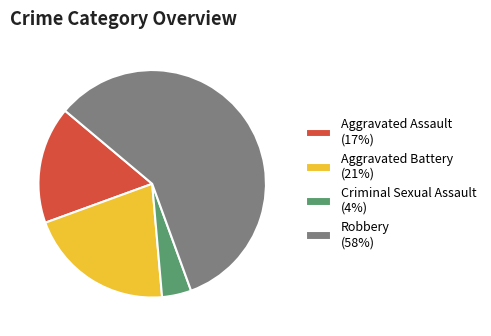

Does any single category account for the majority?

Yes